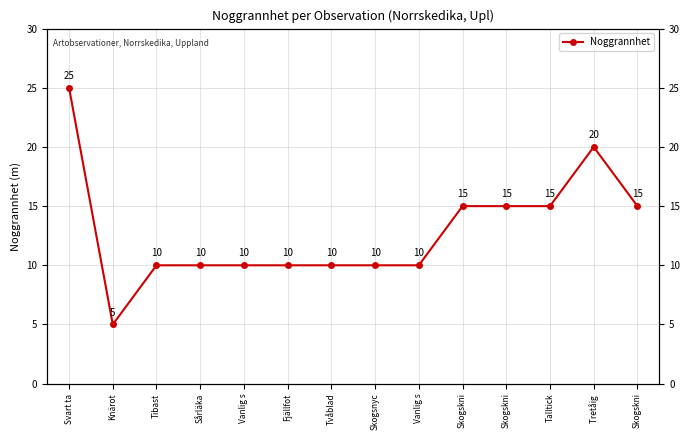

How many lines are shown in the chart?

1